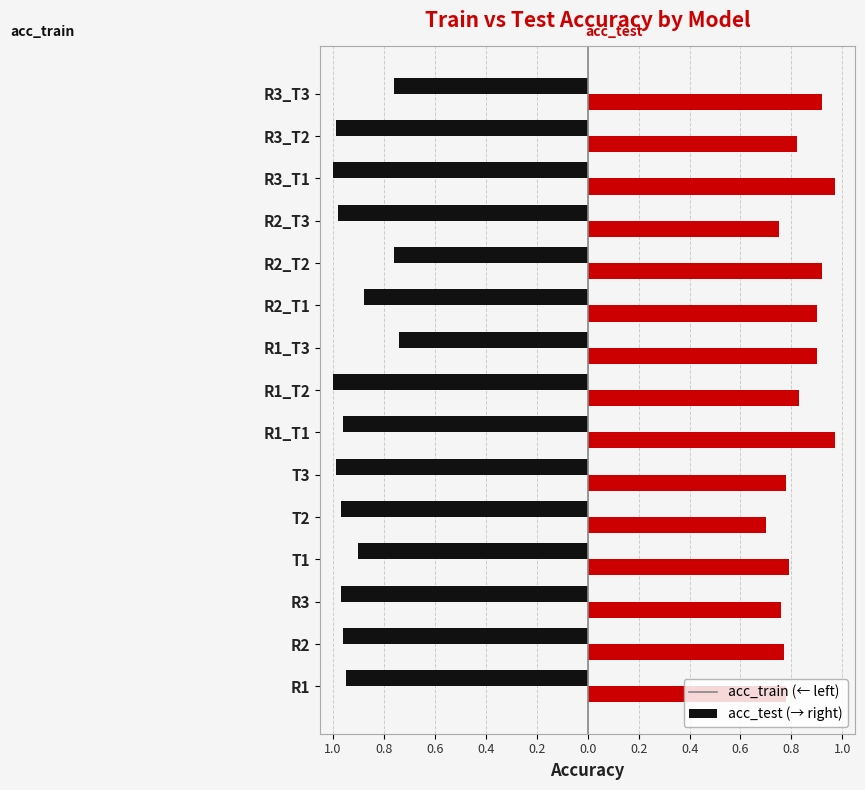

The acc_train series shows -1.0 at R3. True or false?

True